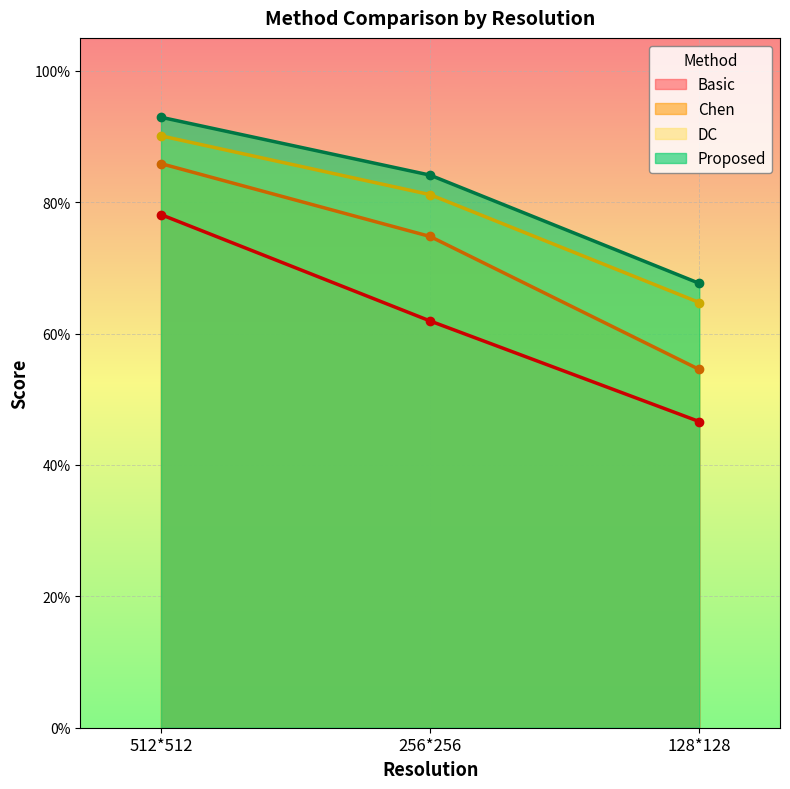

At which category is the sum across all series the highest?

512*512